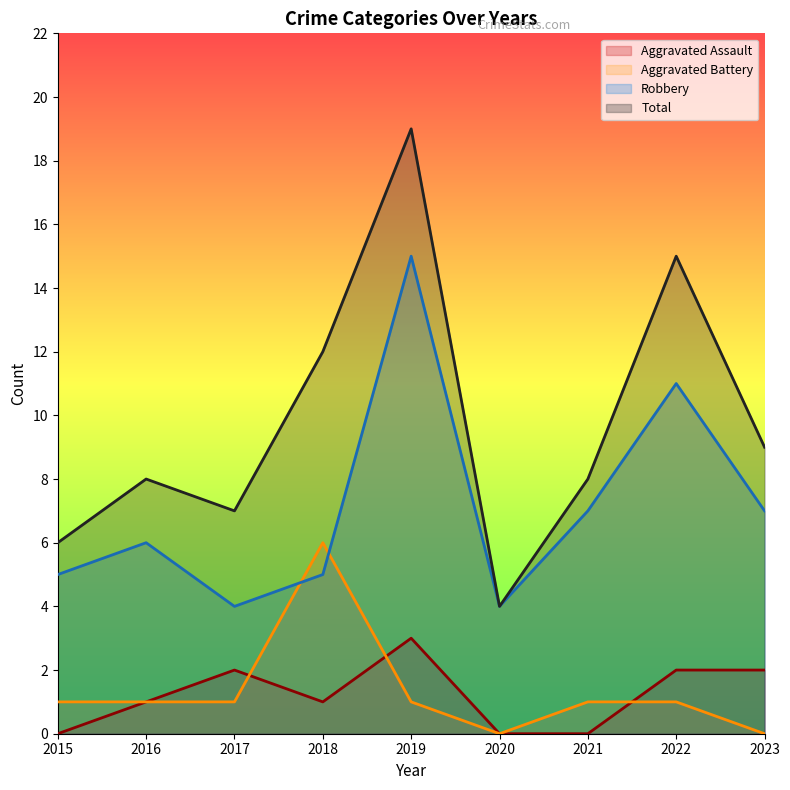

How many lines are shown in the chart?

4